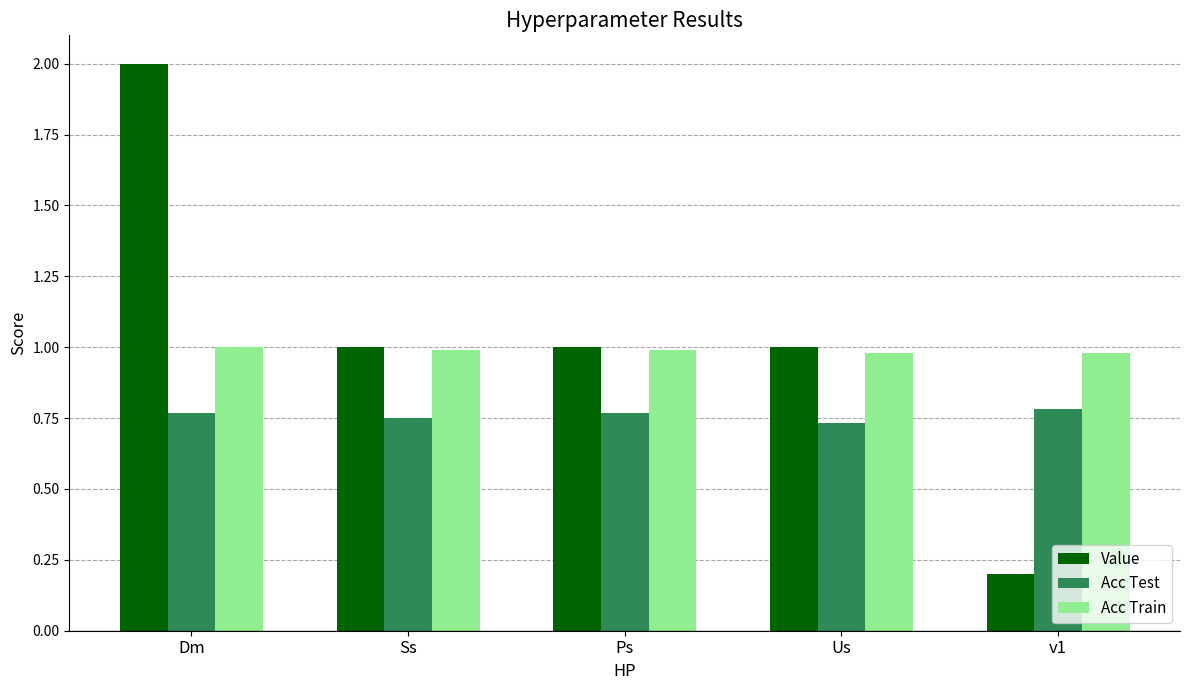

How many groups of bars are there?

5